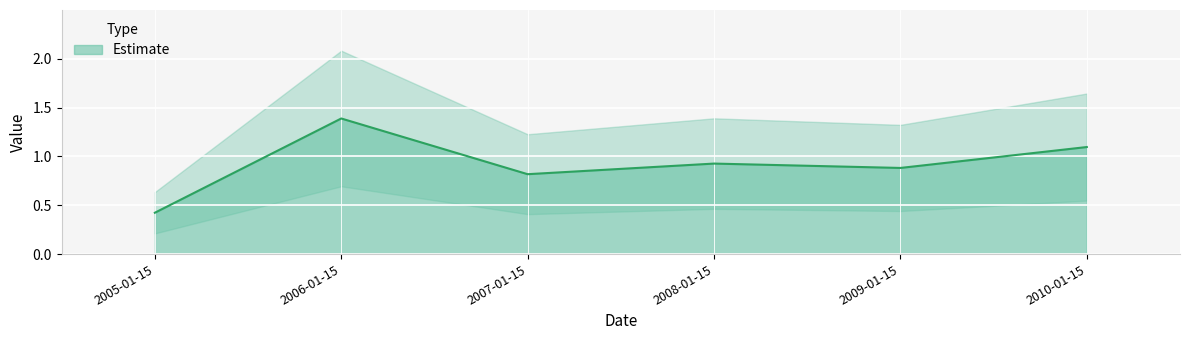

What is the value of the 3rd point from the left?

0.8